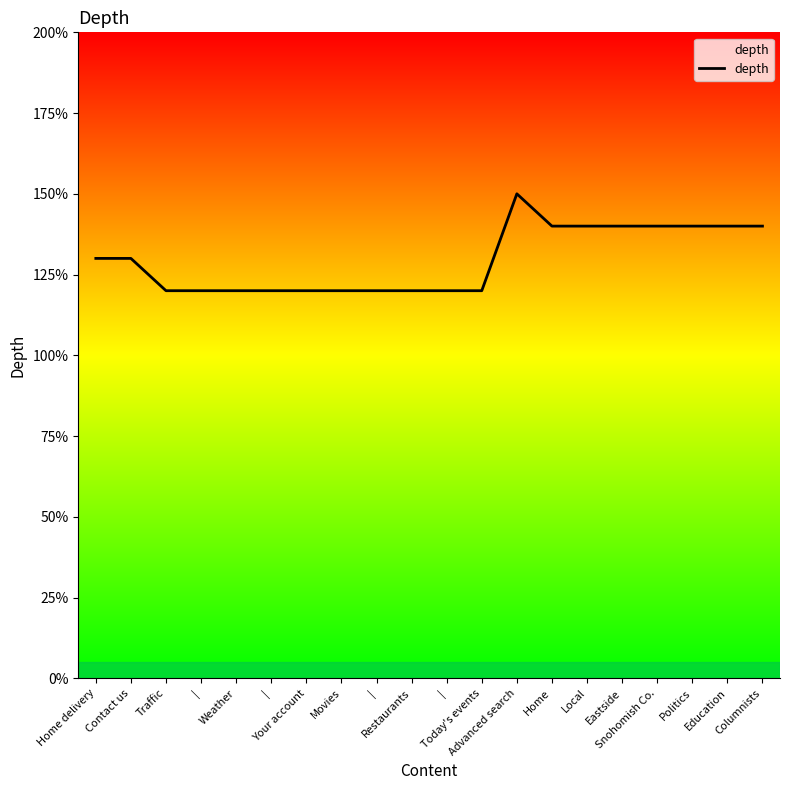

Where is the first local maximum?

Advanced search